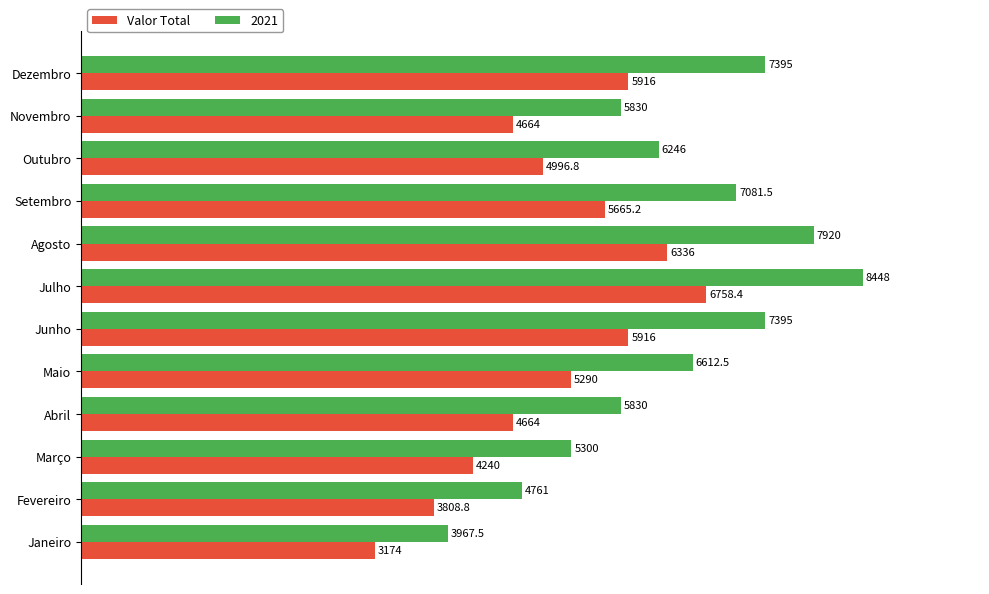

Rank the series by their average value, from highest to lowest.

2021, Valor Total